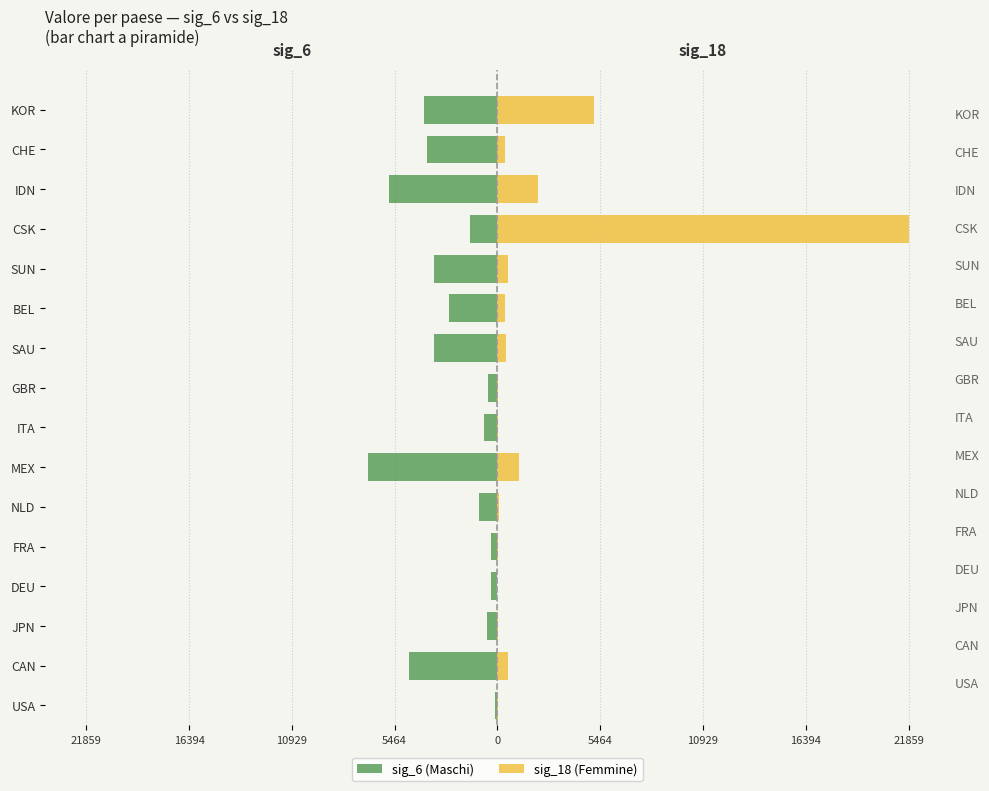

Reading left to right, list all the values displayed in this chart.

sig_6: -147	-4695	-541	-330	-354	-981	-6894	-711	-480	-3349	-2582	-3367	-1474	-5742	-3729	-3901
sig_18: 17	537	34	0	7	75	1121	53	15	445	385	552	21859	2166	429	5132